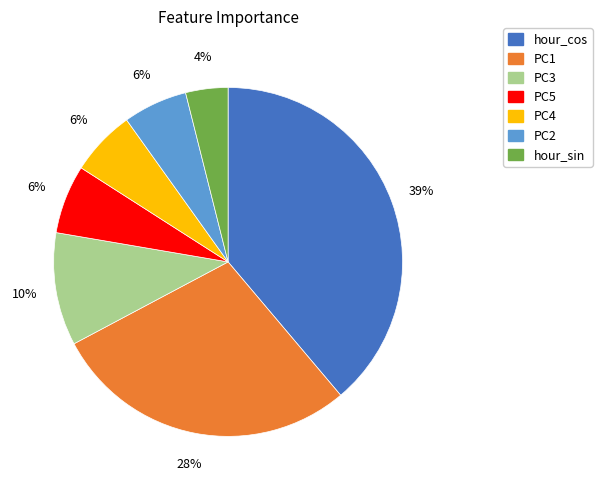

True or false: PC2 accounts for 12% of the total.

False